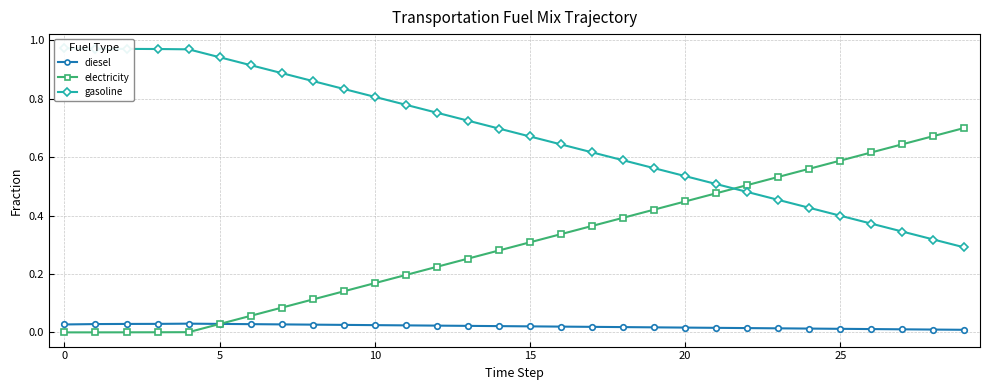

What is the spread (max minus min) of values at 11?

0.8